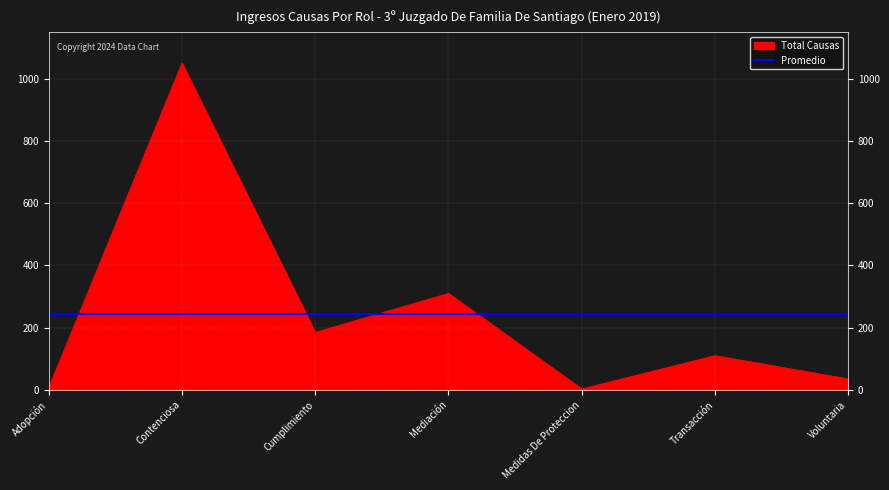

Count the number of values greater than 110.

3